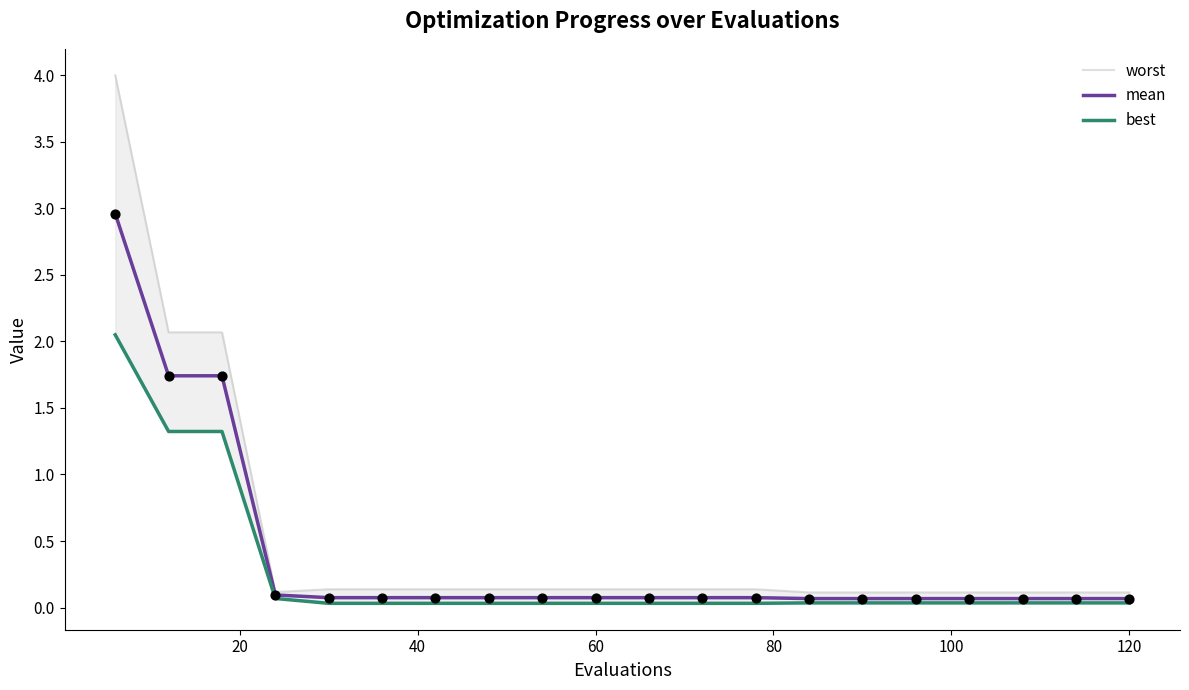

Which series reaches the minimum Y coordinate?

best